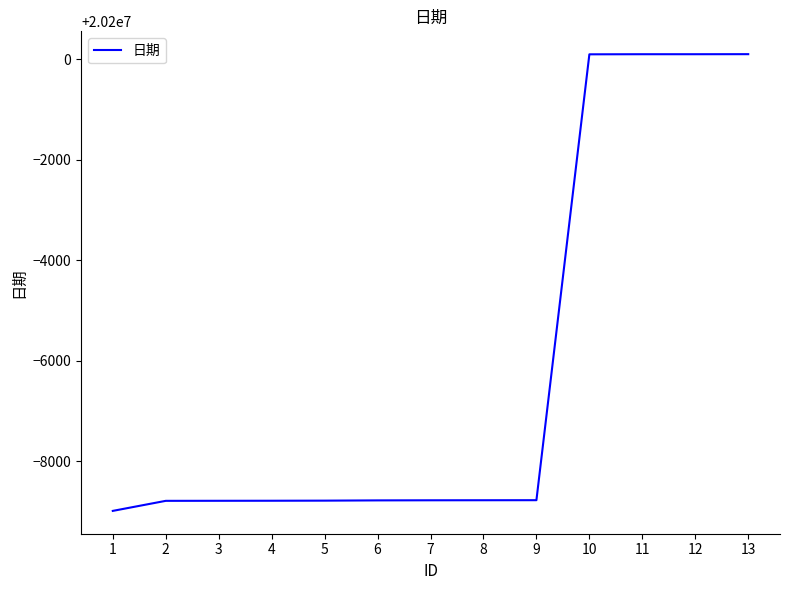

What is the change in value from 9 to 13?

+8881